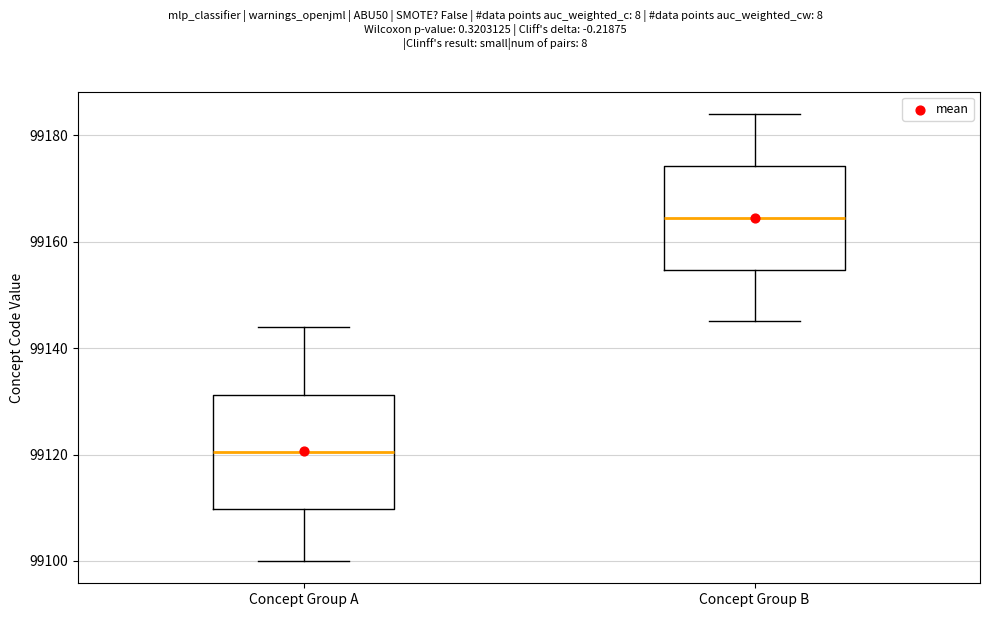

Where is the upper edge of the box for Concept Group A on the y-axis? The values are not printed on the chart, so give them approximately, as read against the axis.

99132